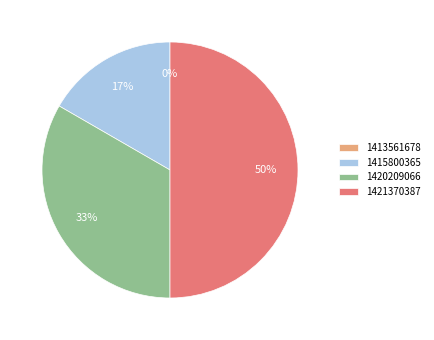

The 1420209066 slice represents 45% of the pie. True or false?

False